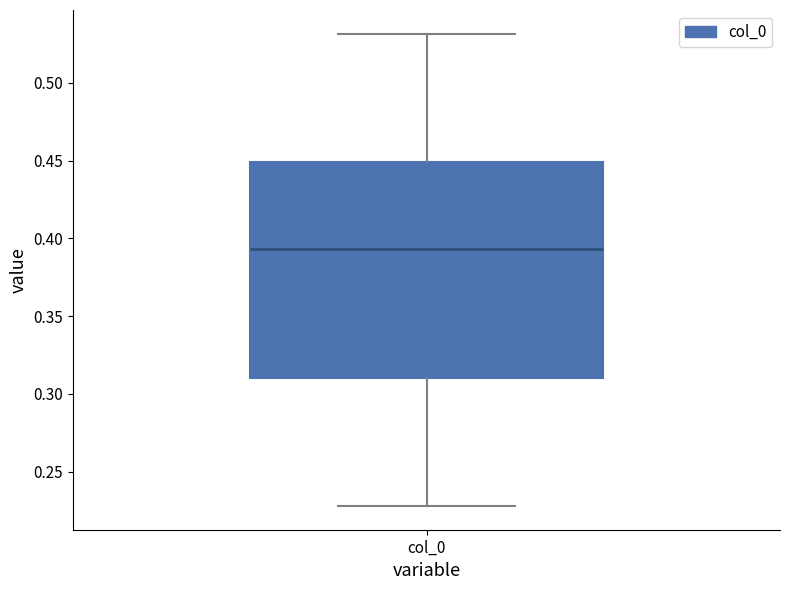

Read this box plot against the y-axis: the position of the median line, the range covered by the box, and the ends of both whiskers. The values are not printed on the chart, so give them approximately, as read against the axis.

median 0.395, box 0.310 to 0.450, whiskers 0.230 to 0.530